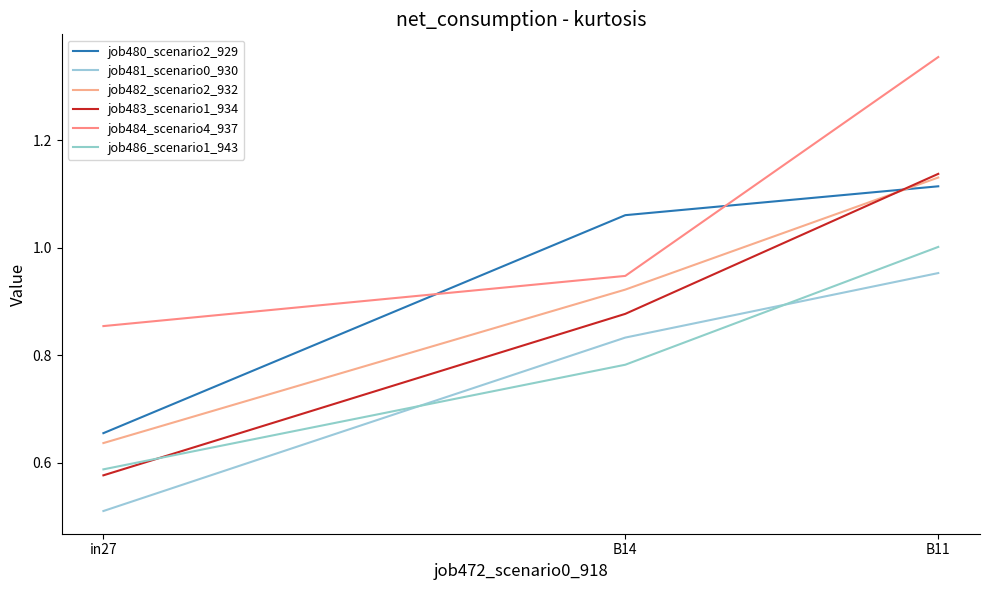

How many job483_scenario1_934 values are between 0 and 1?

2